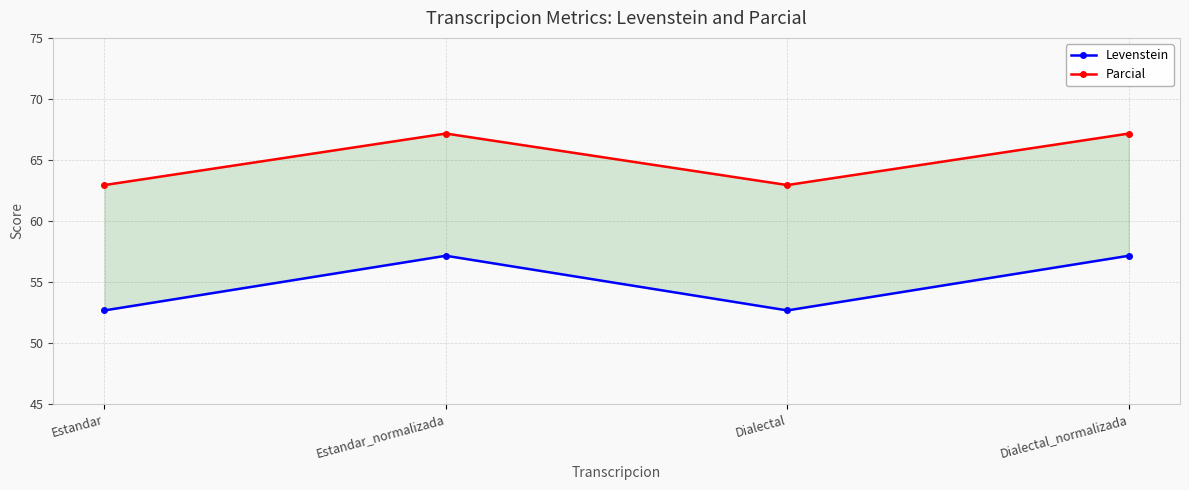

How many lines are shown in the chart?

2